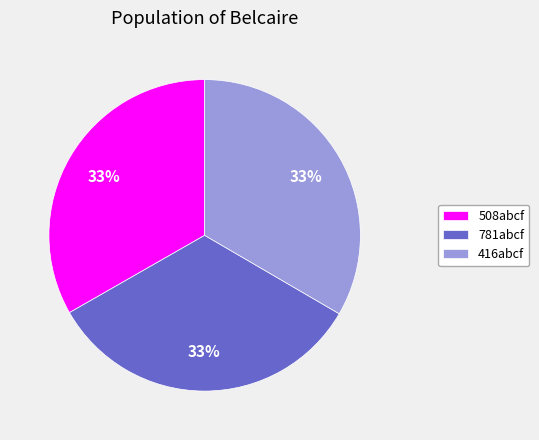

To the nearest percent, what portion does 781abcf represent?

33%